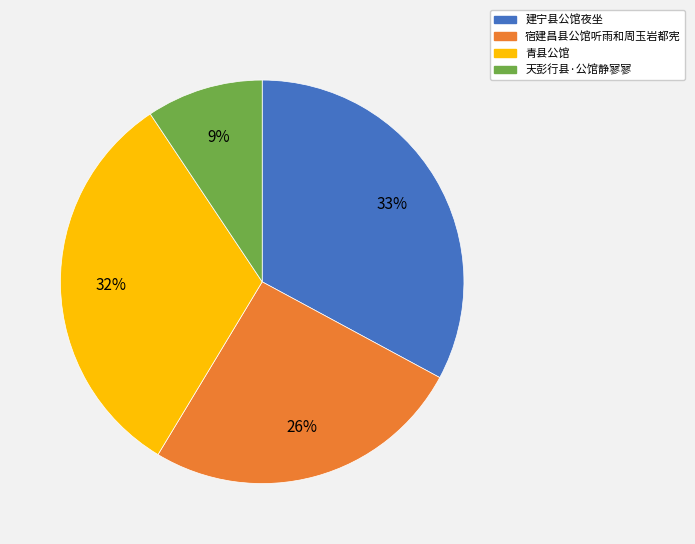

Is it true that 青县公馆 is 20% of the pie?

False